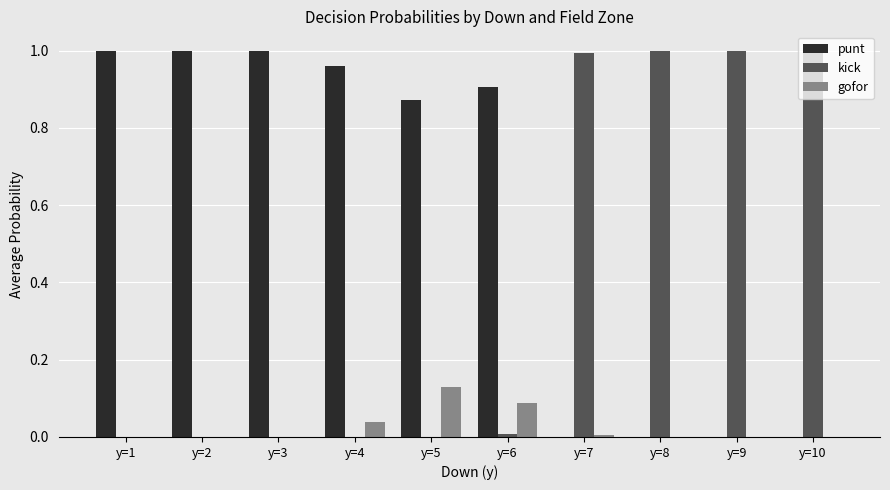

Which series has the largest total across all categories?

punt